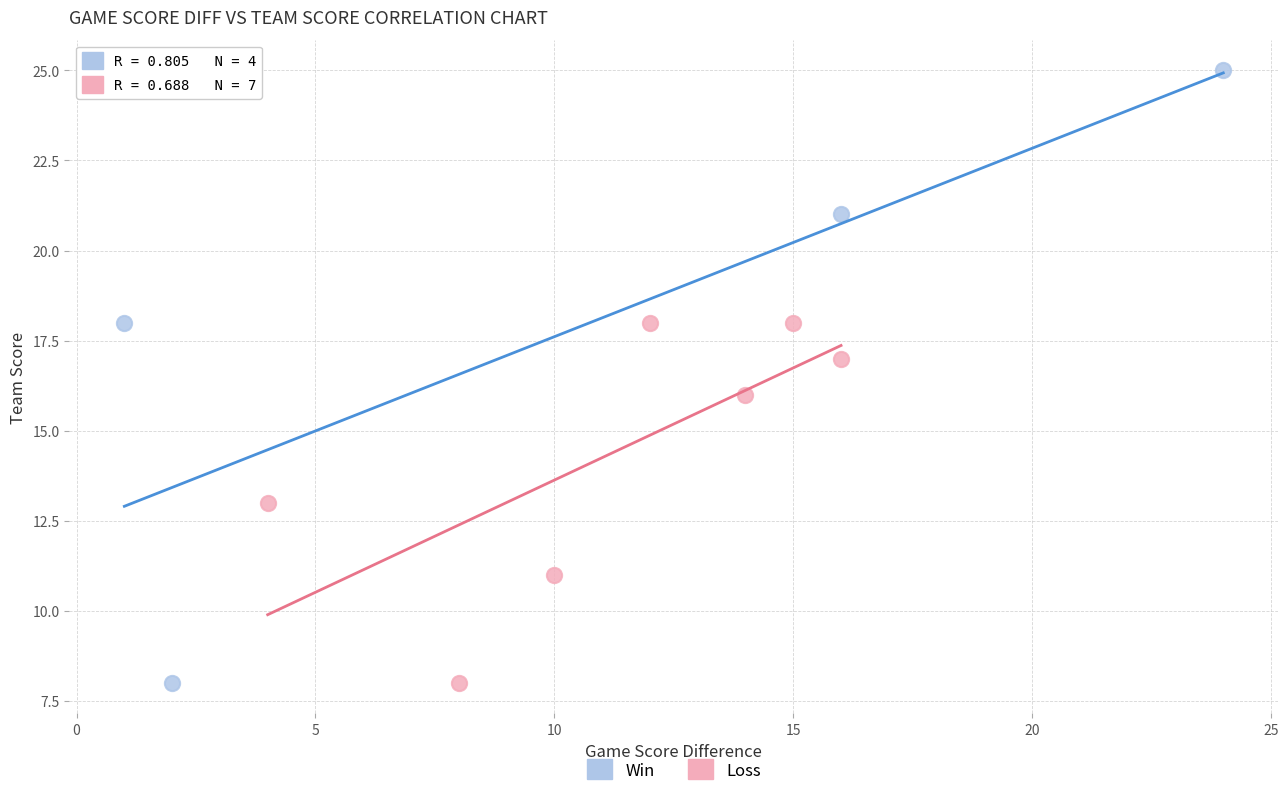

What are all the series names shown in the legend?

Win, Loss